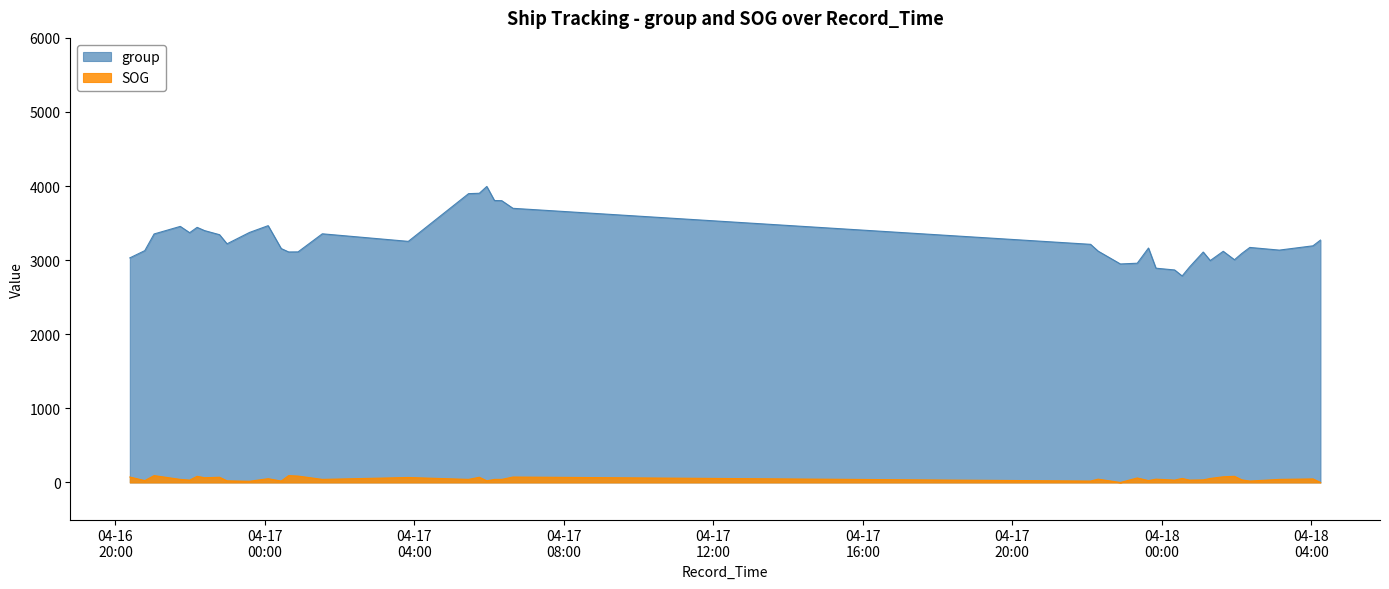

Is it true that SOG equals 67.2 at 2024-04-17 03:50:17?

True